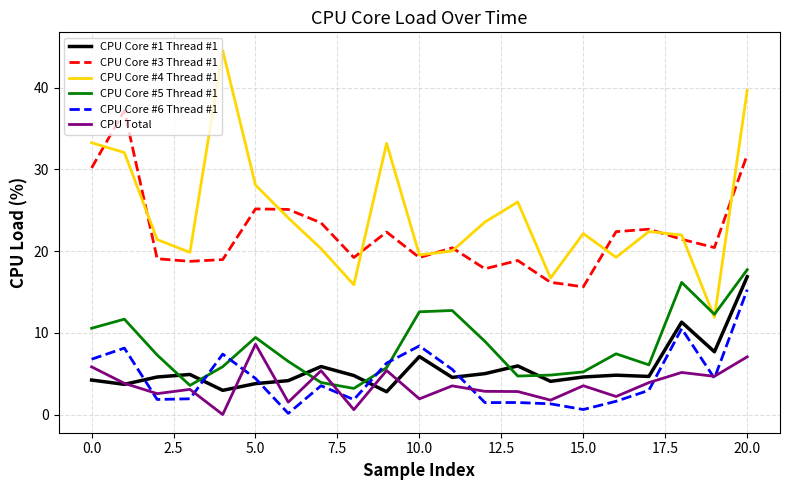

True or false: CPU Core #4 Thread #1 and CPU Core #1 Thread #1 intersect in this chart.

False